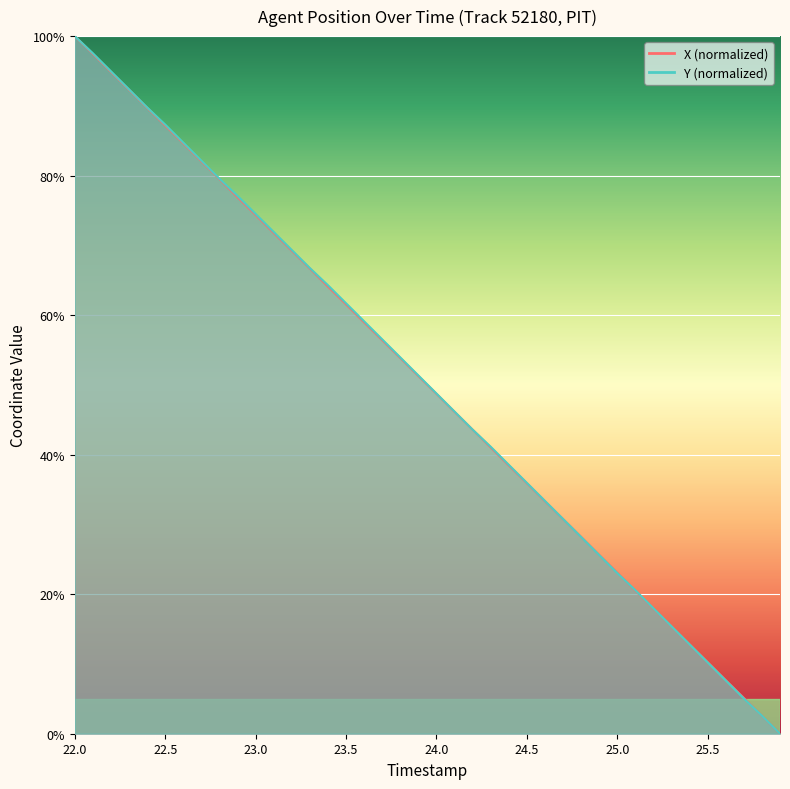

What is the label of the 3rd point from the left?

22.2